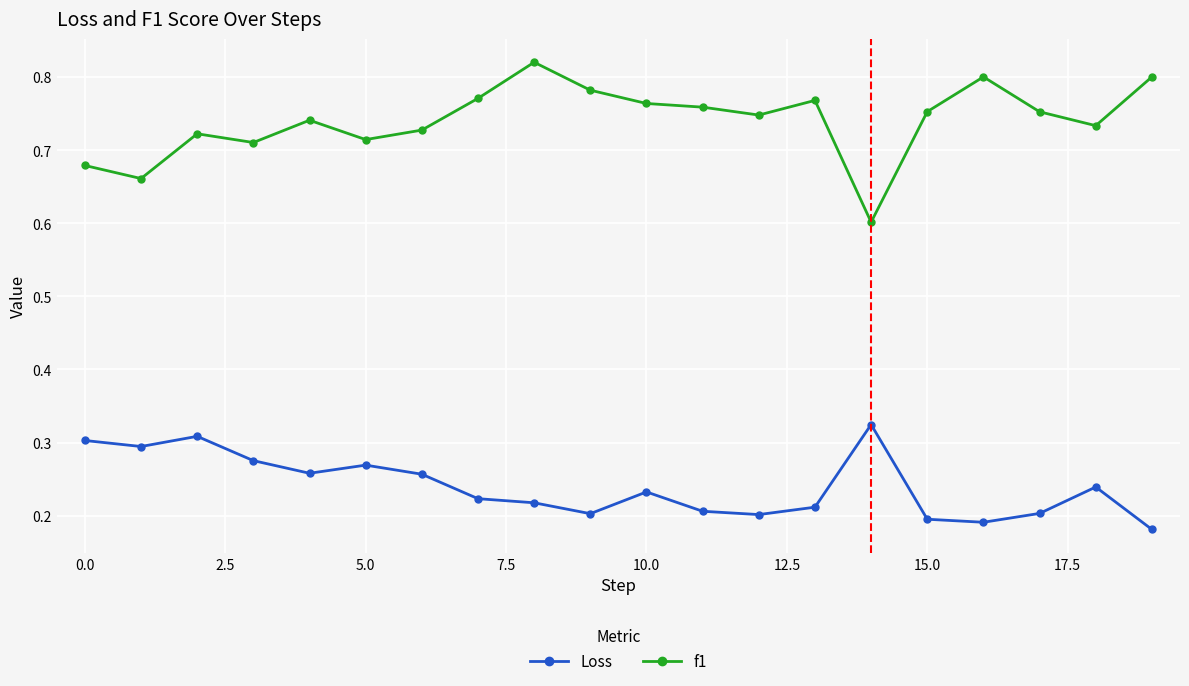

Which series has the largest total across all categories?

f1